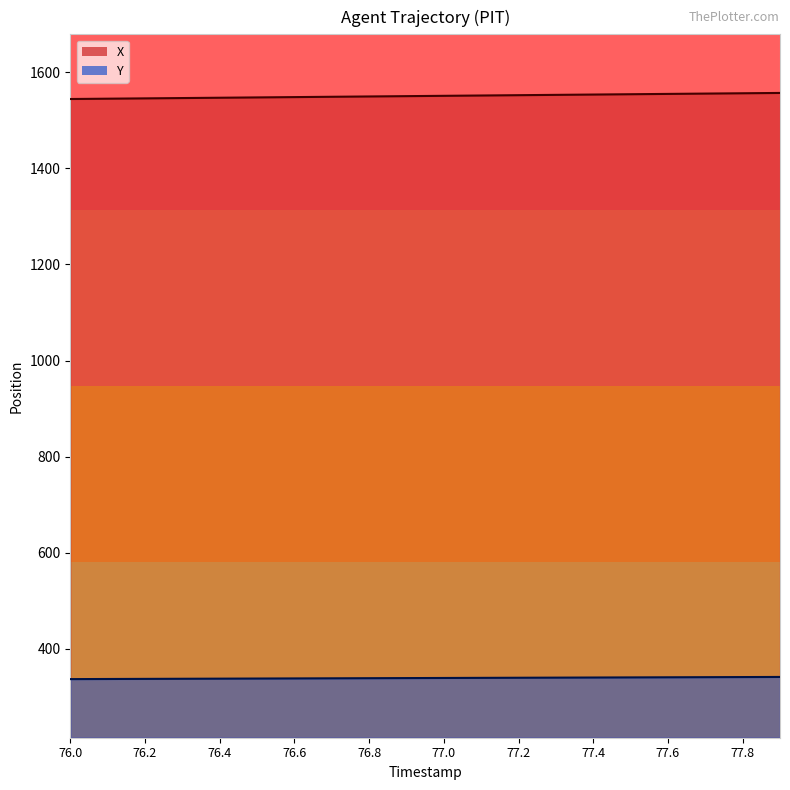

At which label does X first exceed 1550?

76.9